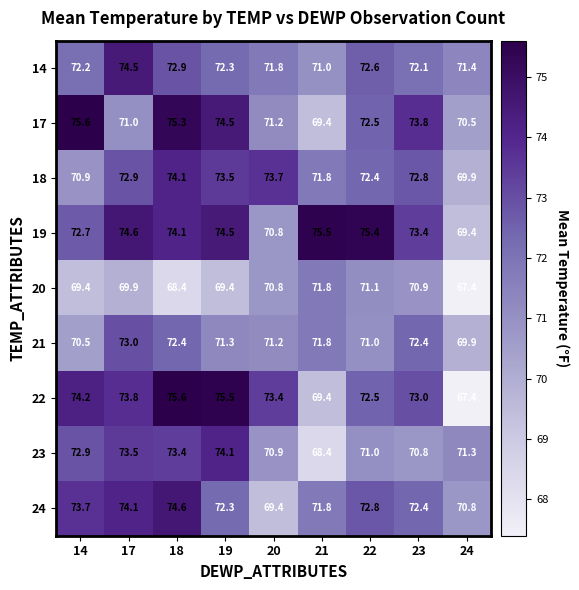

What is the spread (max minus min) of values at 19?

6.1